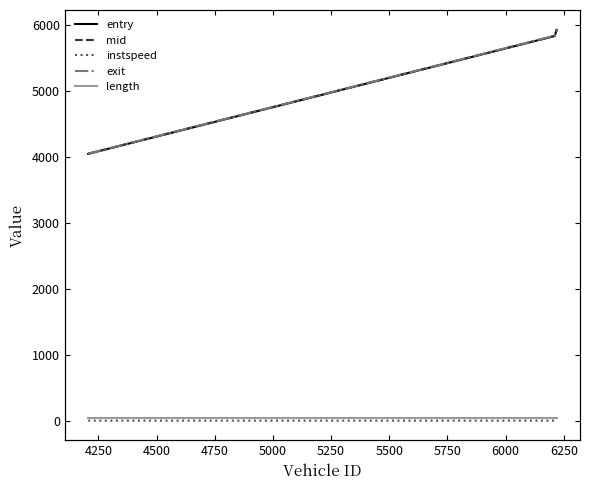

At how many categories does at least one series exceed 5830?

2